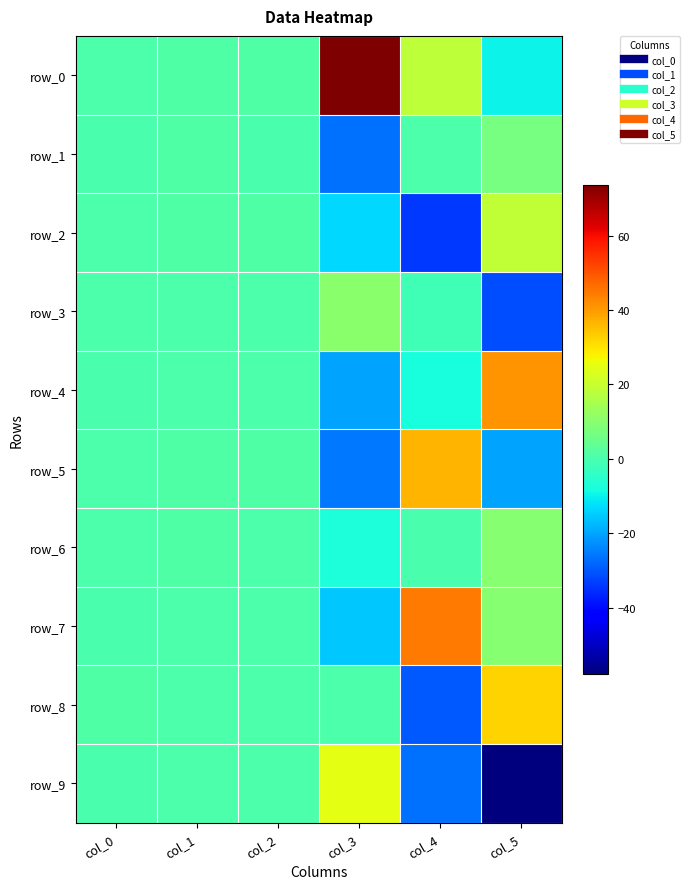

How many data points in row_1 are less than 0?

1